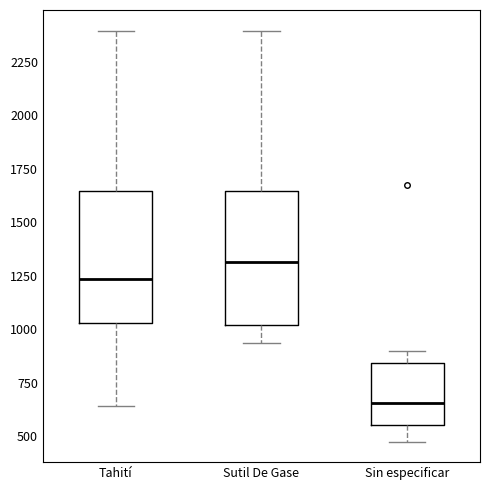

Which box has the highest median line?

Sutil De Gase